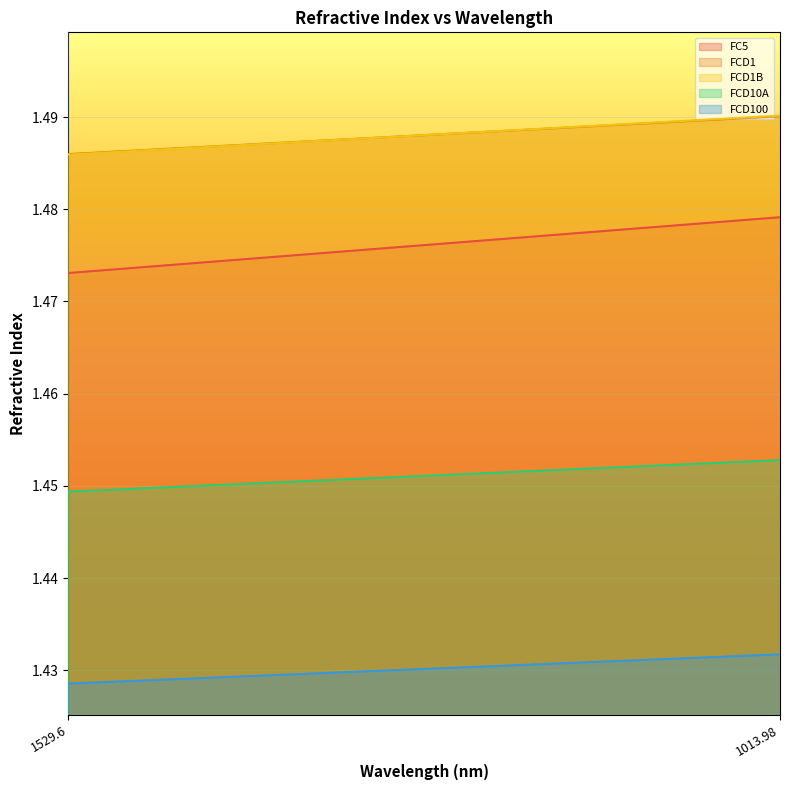

How many series are shown in this chart?

5